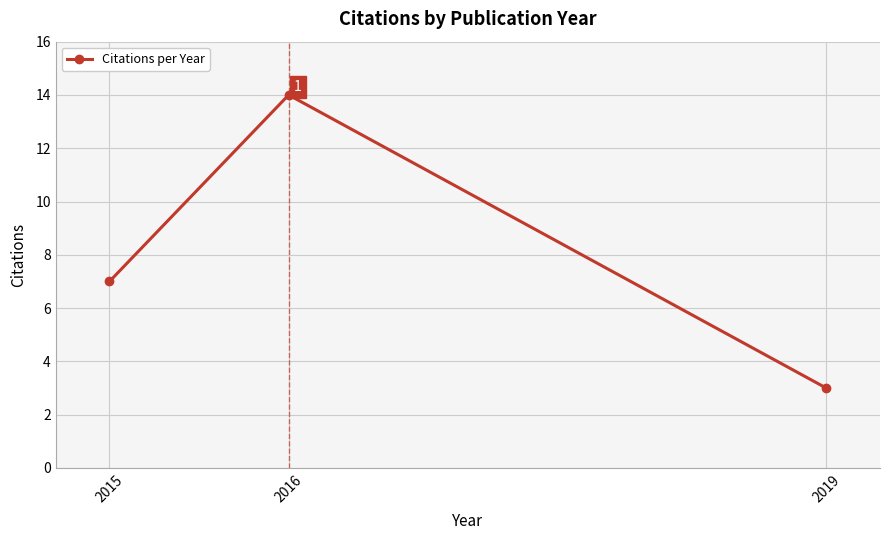

True or false: the data shows 5 at 2019.

False